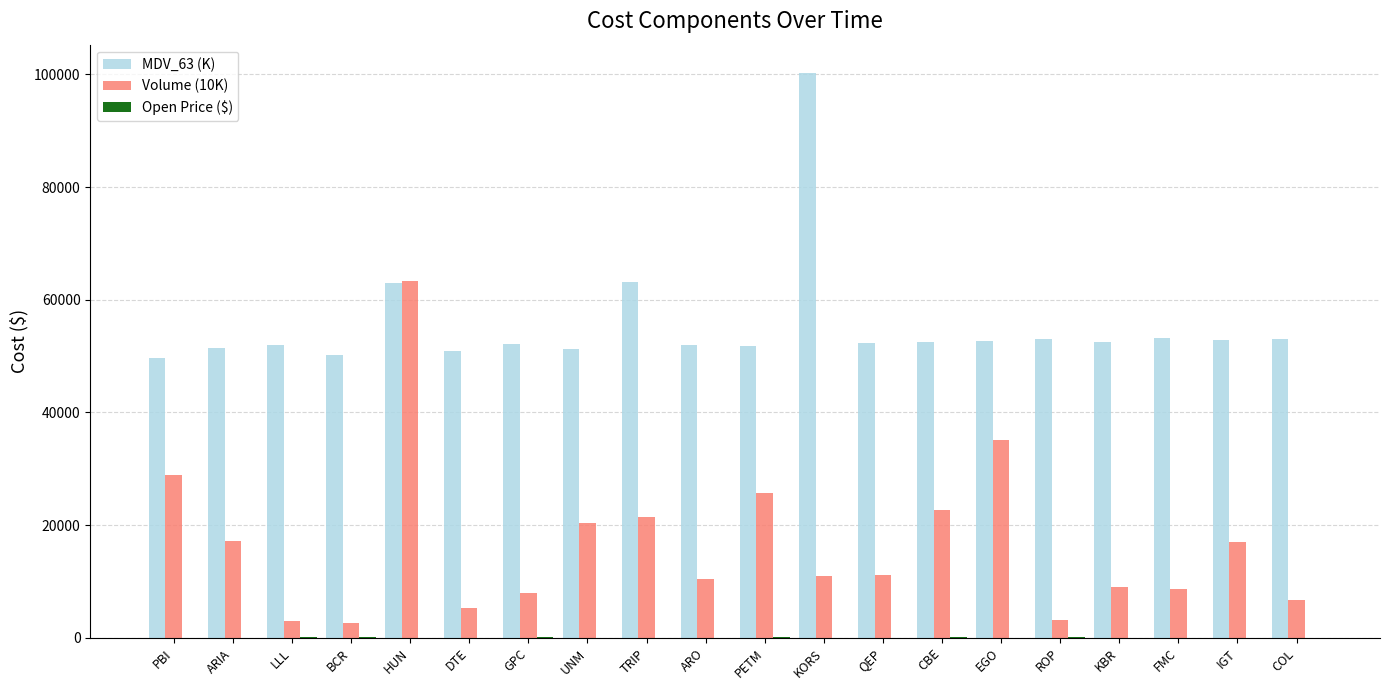

The MDV_63 (K) series shows 49698.9 at PBI. True or false?

True